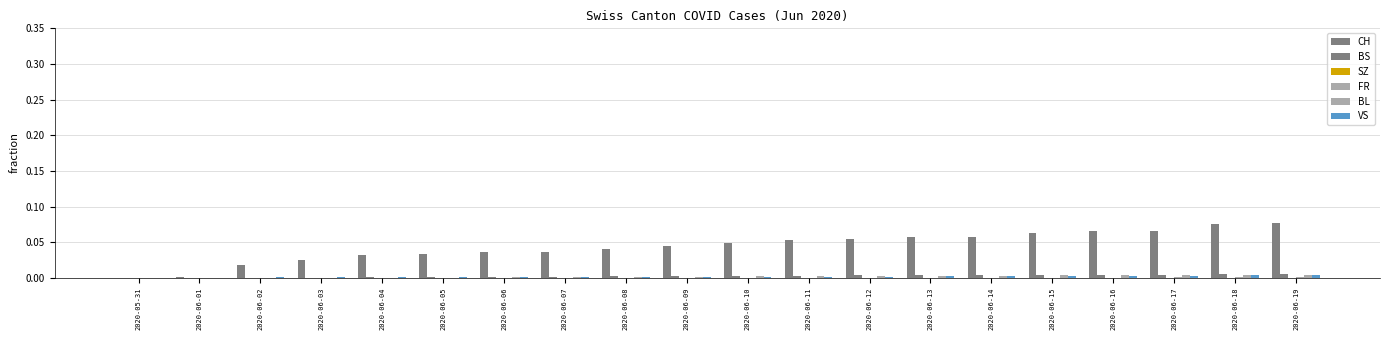

What is the label of the 3rd bar from the left?

2020-06-02